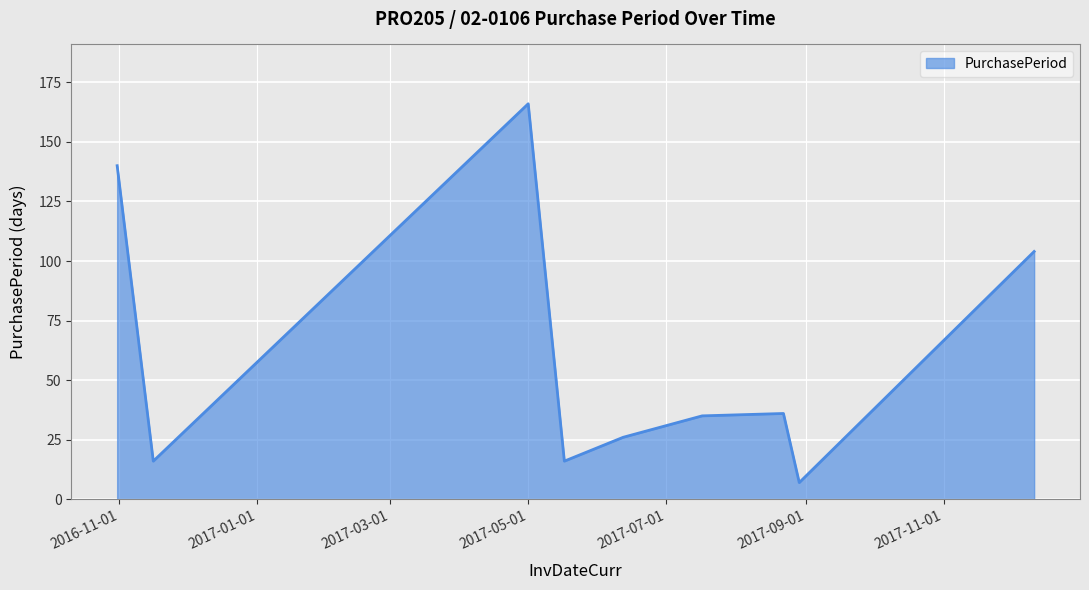

What is the maximum value shown in the chart?

166